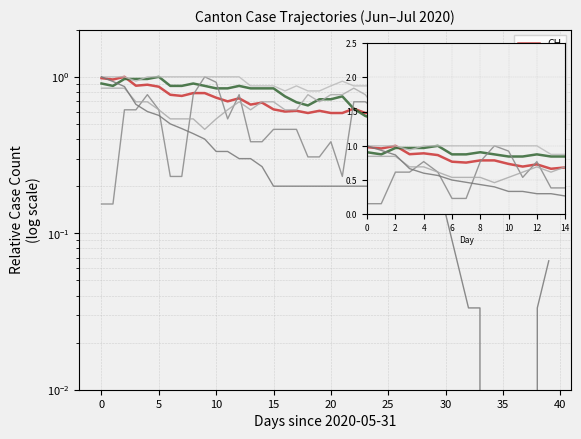

What is the maximum value shown in the chart?

1.0